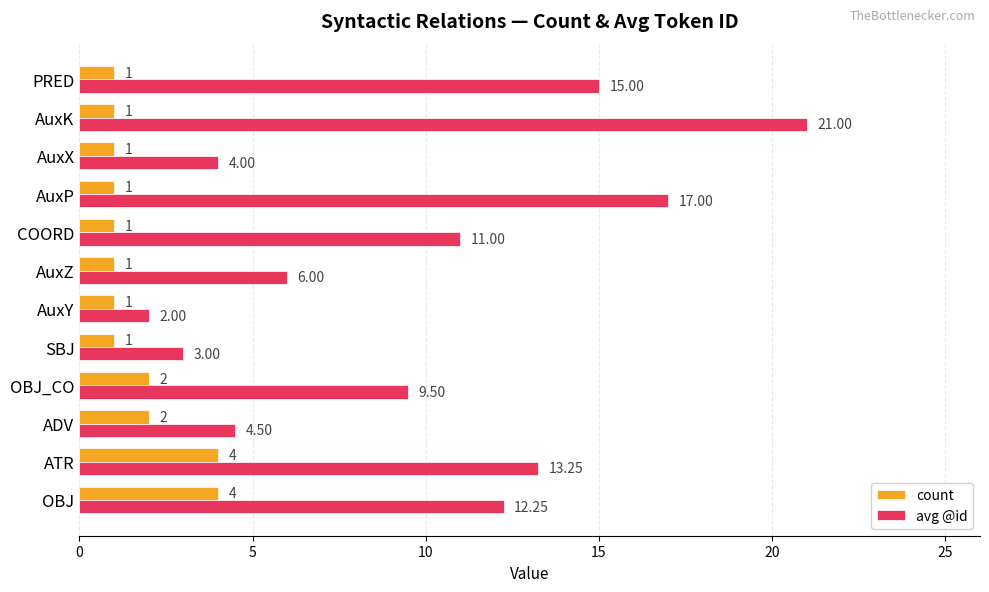

Which series has the largest total across all categories?

avg @id